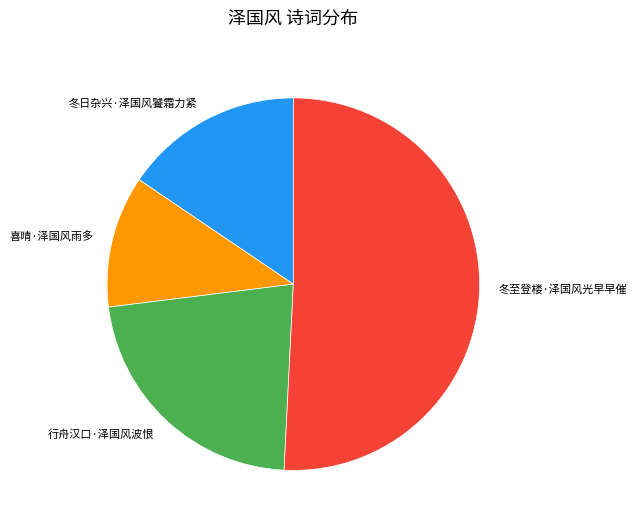

How many segments does this pie chart have?

4